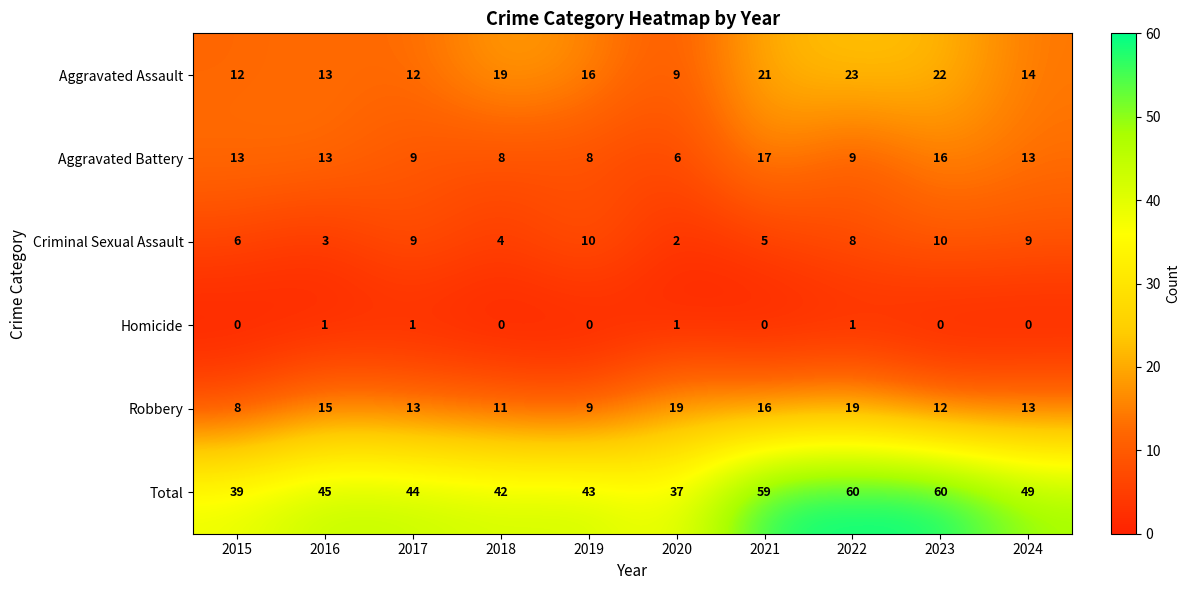

What is the highest value of the Criminal Sexual Assault series?

10